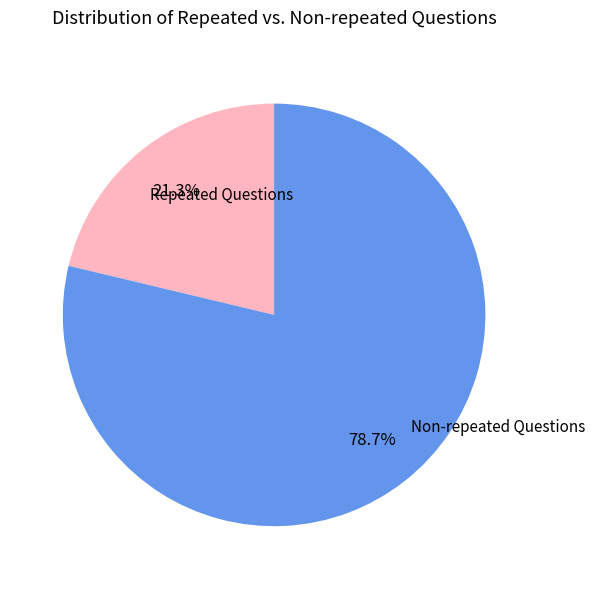

Rank the categories by value from highest to lowest.

Non-repeated Questions, Repeated Questions